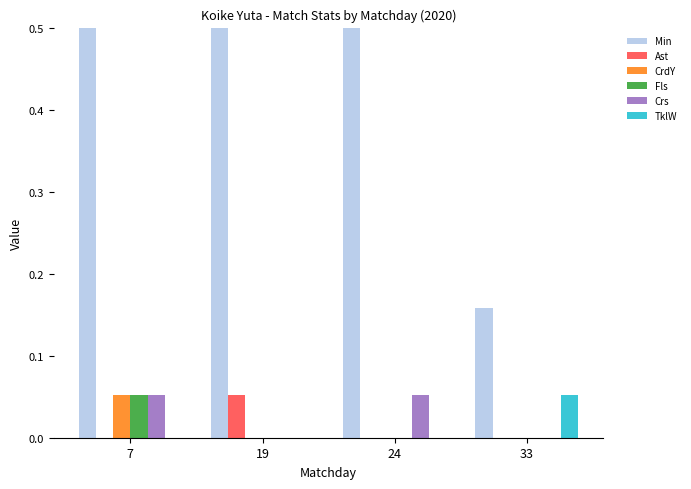

At how many categories does at least one series exceed 0?

4